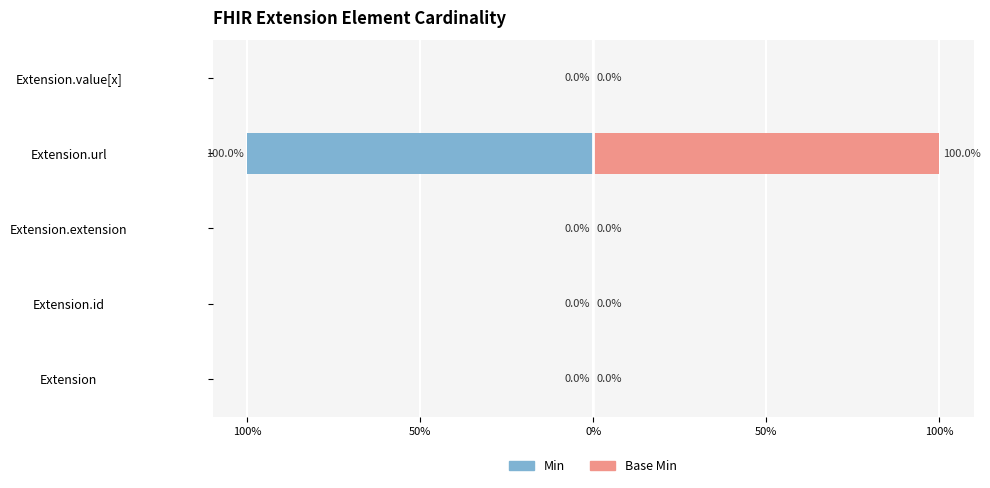

Reading right to left, list all the values displayed in this chart.

Min: 0	100	0	0	0
Base Min: 0	100	0	0	0